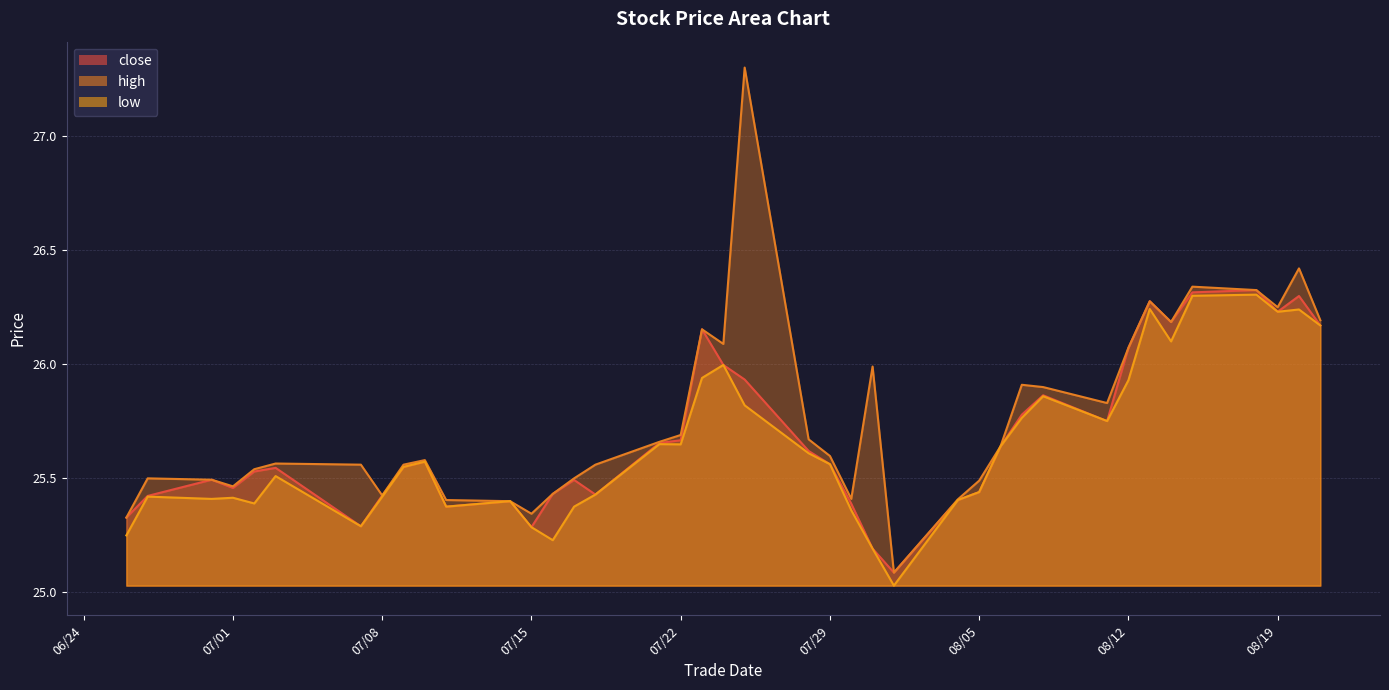

How many distinct data groups are displayed?

3